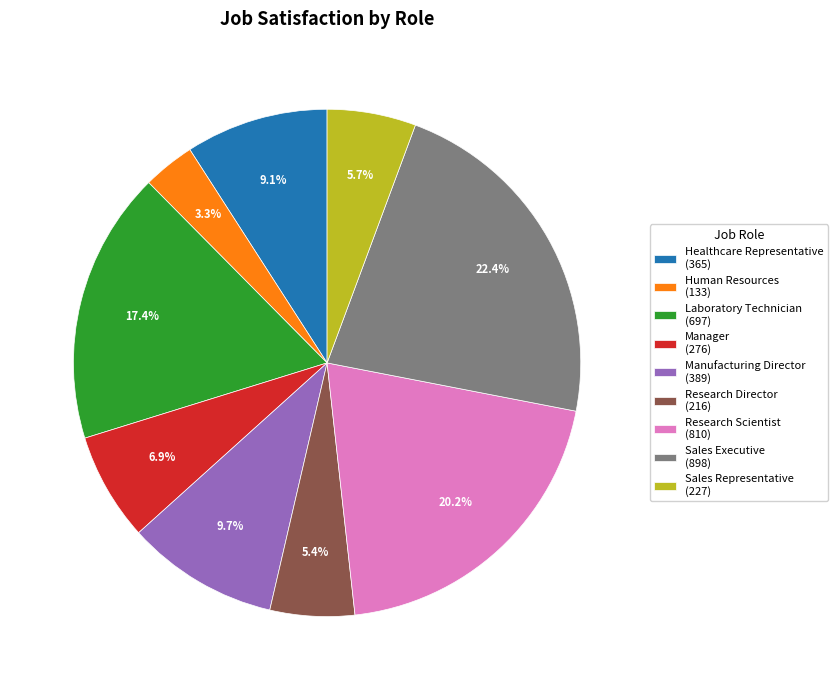

The Sales Representative slice represents 1% of the pie. True or false?

False